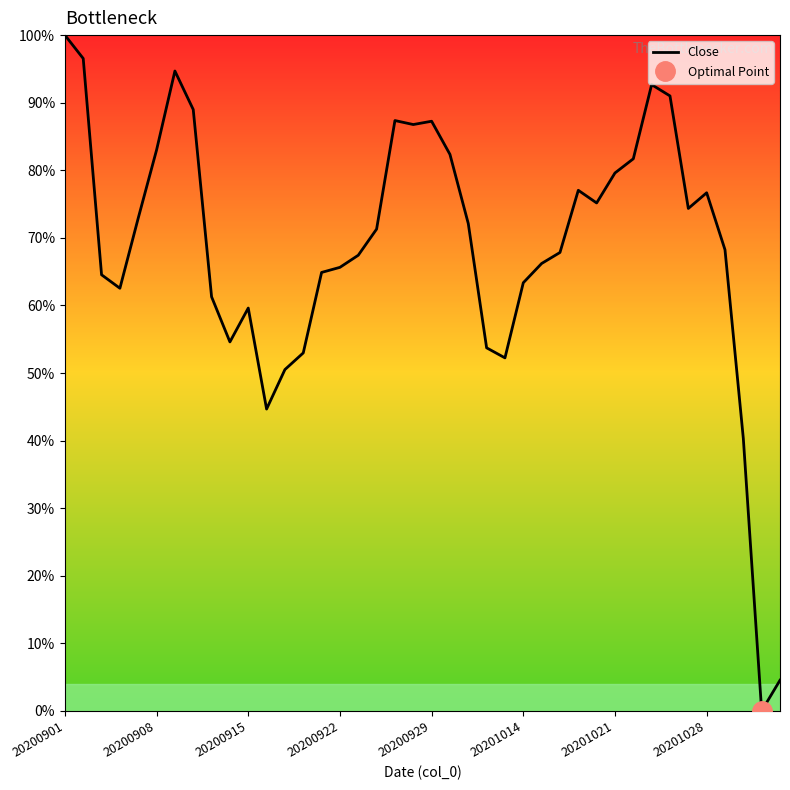

Reading left to right, transcribe all the data shown in this chart.

100.0	96.5	64.5	62.5	72.9	83.0	94.7	89.0	61.3	54.6	59.6	44.7	50.5	53.0	64.9	65.6	67.4	71.3	87.4	86.8	87.3	82.3	72.1	53.7	52.2	63.4	66.2	67.8	77.0	75.2	79.6	81.7	92.7	91.0	74.3	76.7	68.2	40.3	0.0	4.5